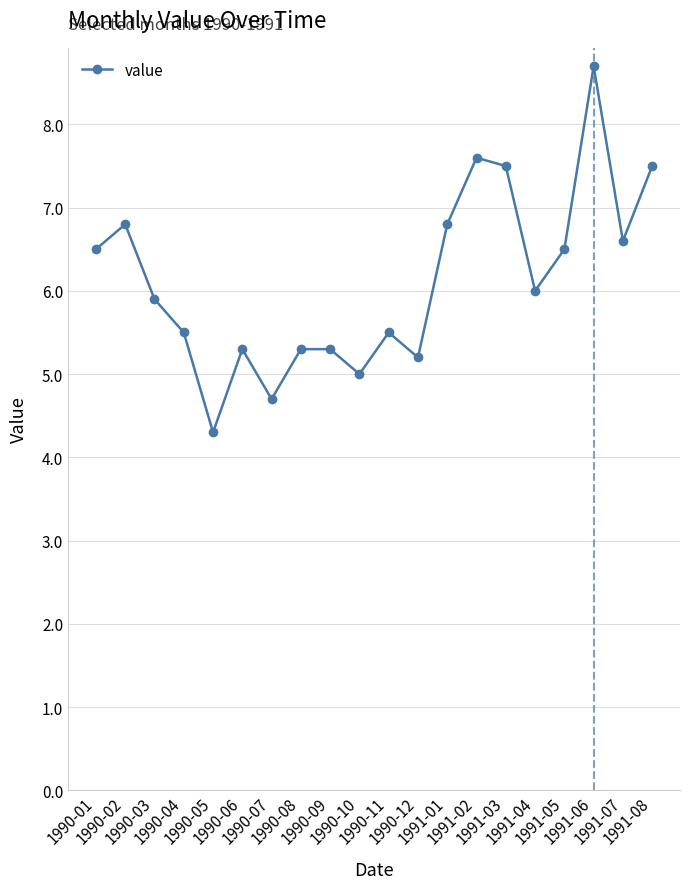

What is the maximum value shown in the chart?

8.7